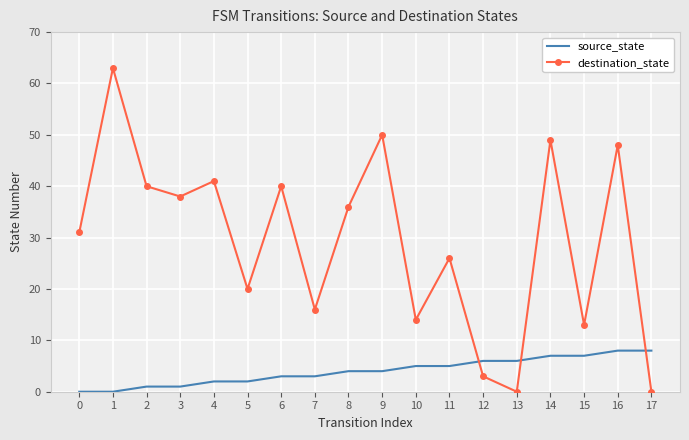

How many times do source_state and destination_state cross each other?

3